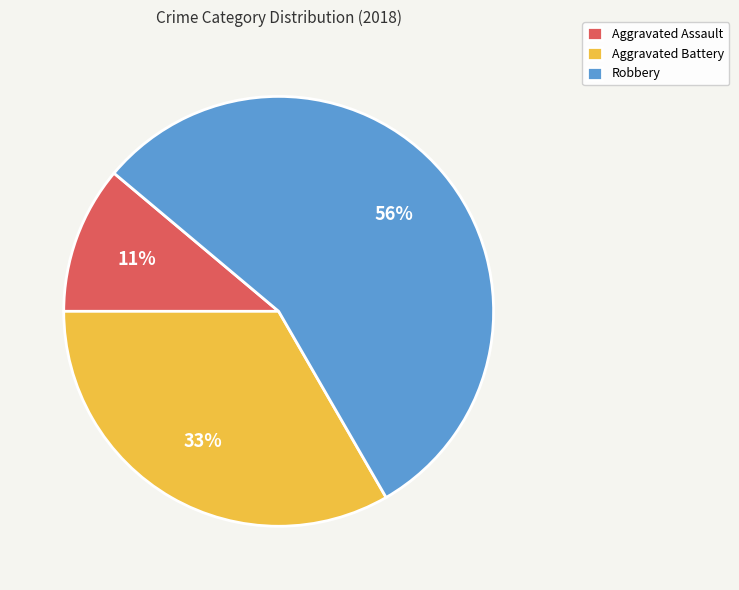

Rank the categories by value from highest to lowest.

Robbery, Aggravated Battery, Aggravated Assault